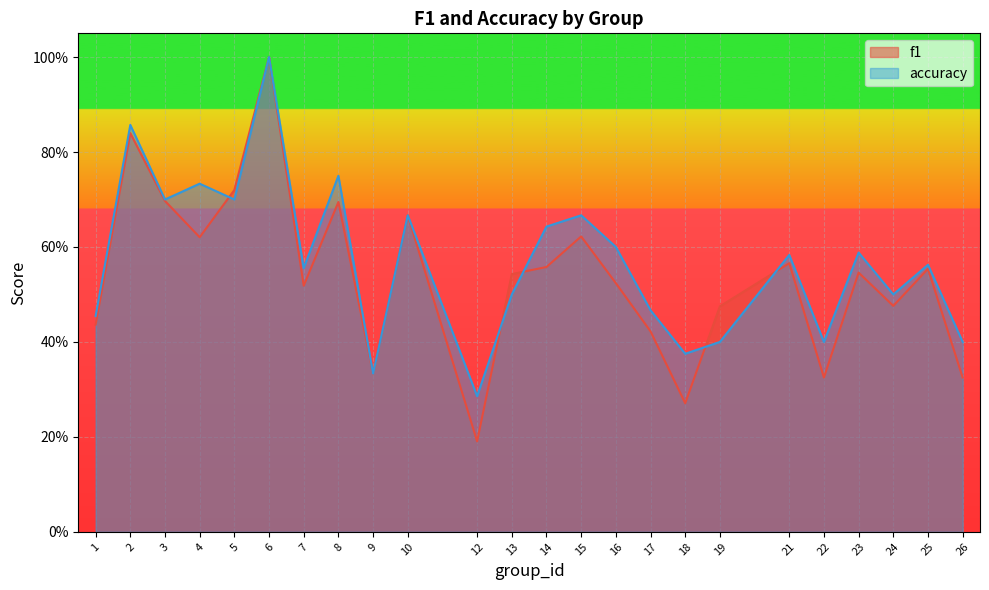

How many distinct data groups are displayed?

2